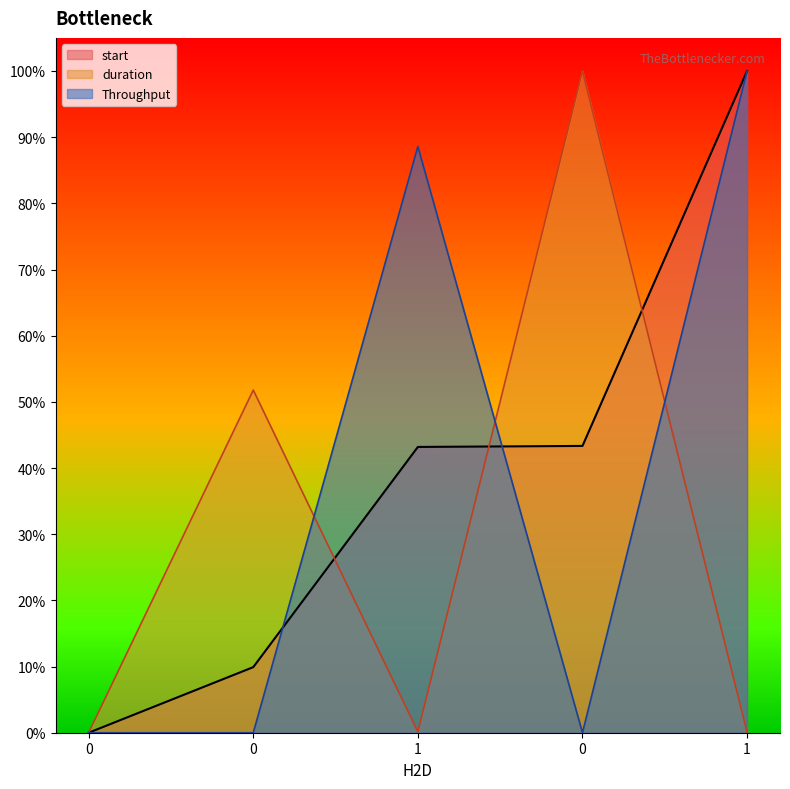

The value of duration at 0 is 0.0. True or false?

True